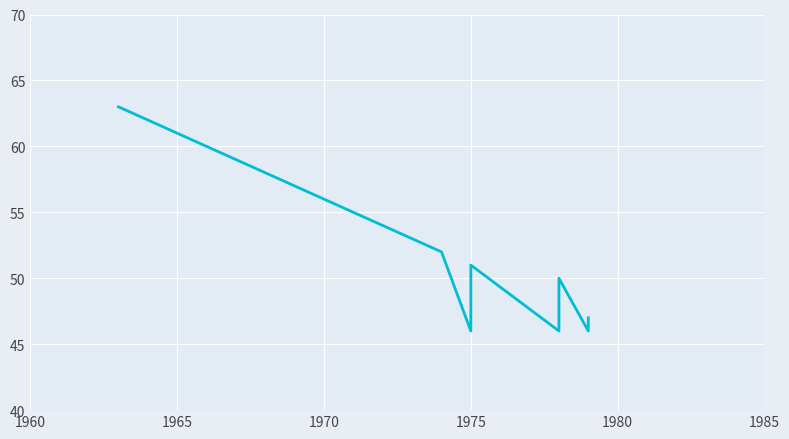

Does the chart display data point markers on the line(s)?

No